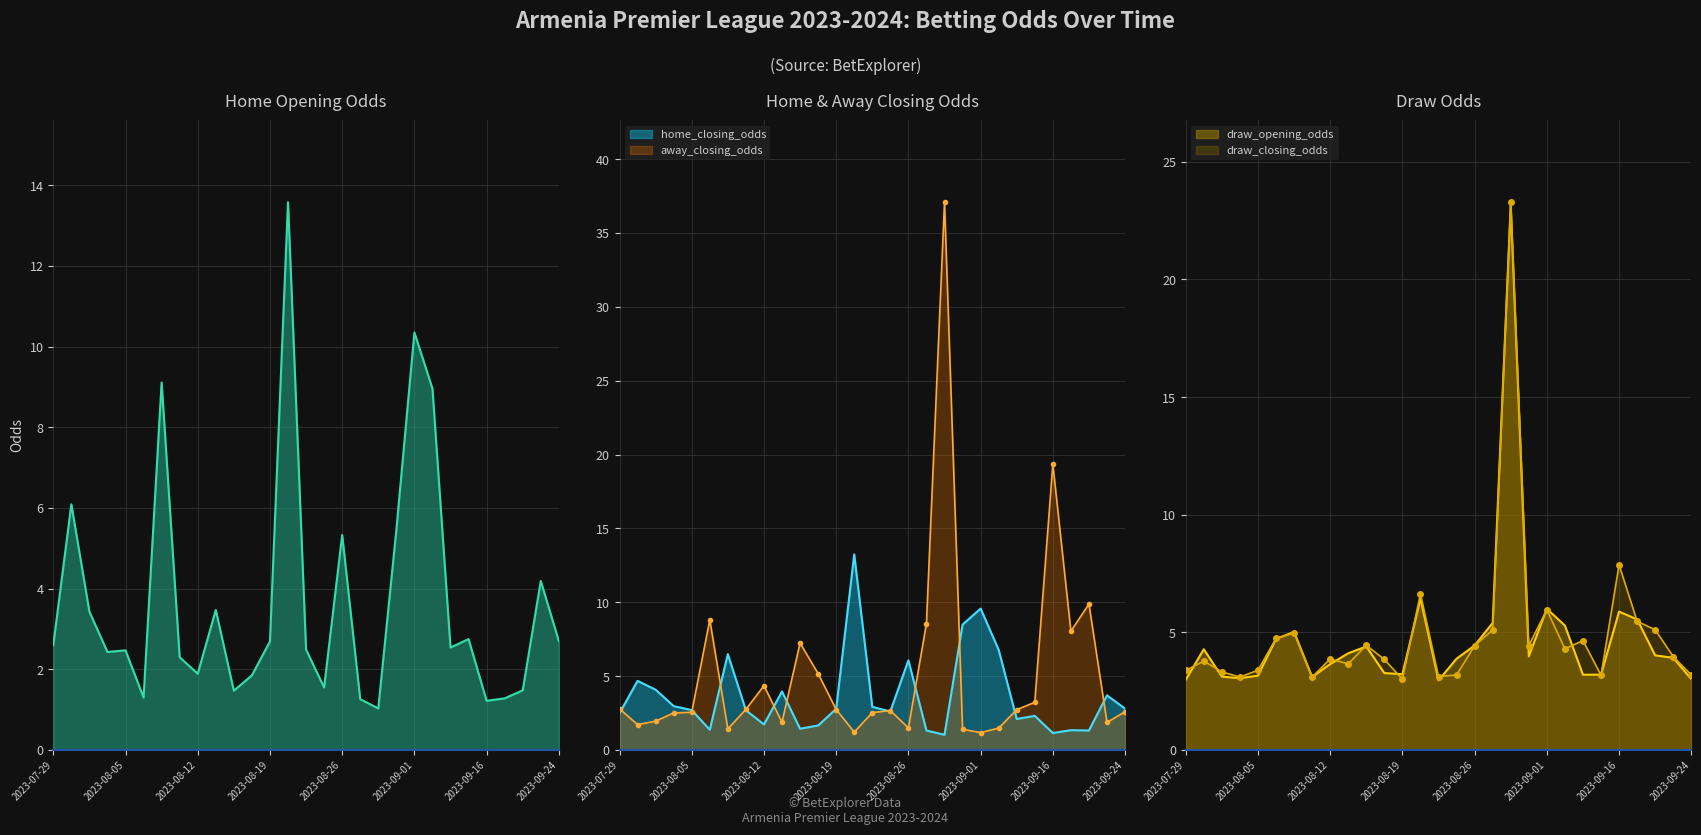

How many lines are shown in the chart?

5